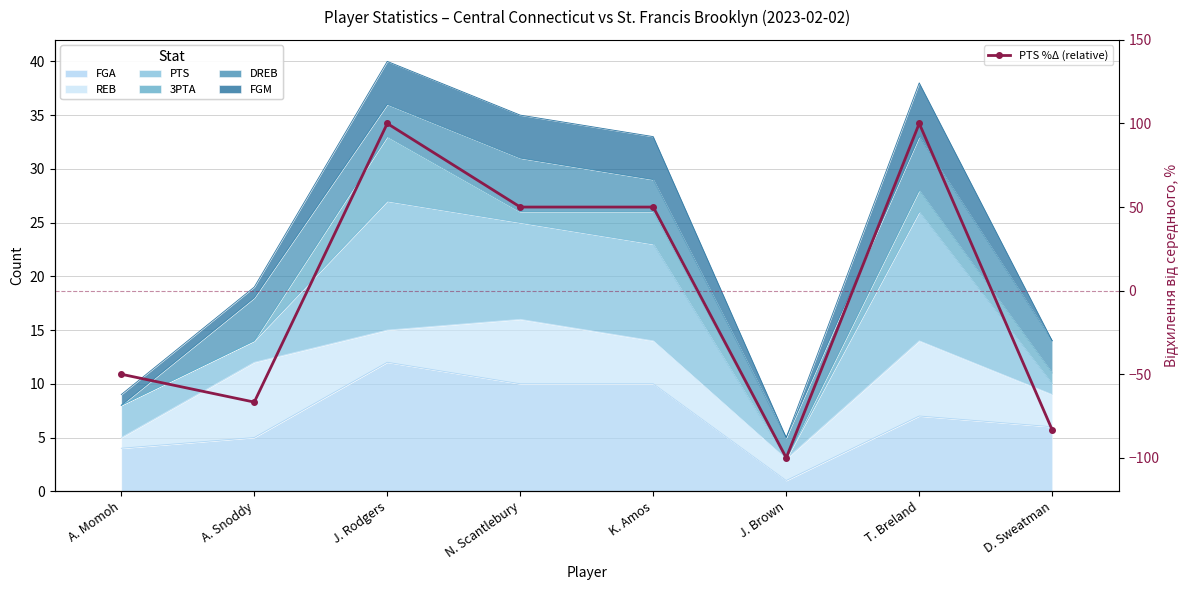

Reading left to right, extract all data points from this chart.

A. Momoh=-50.0	A. Snoddy=-66.7	J. Rodgers=100.0	N. Scantlebury=50.0	K. Amos=50.0	J. Brown=-100.0	T. Breland=100.0	D. Sweatman=-83.3